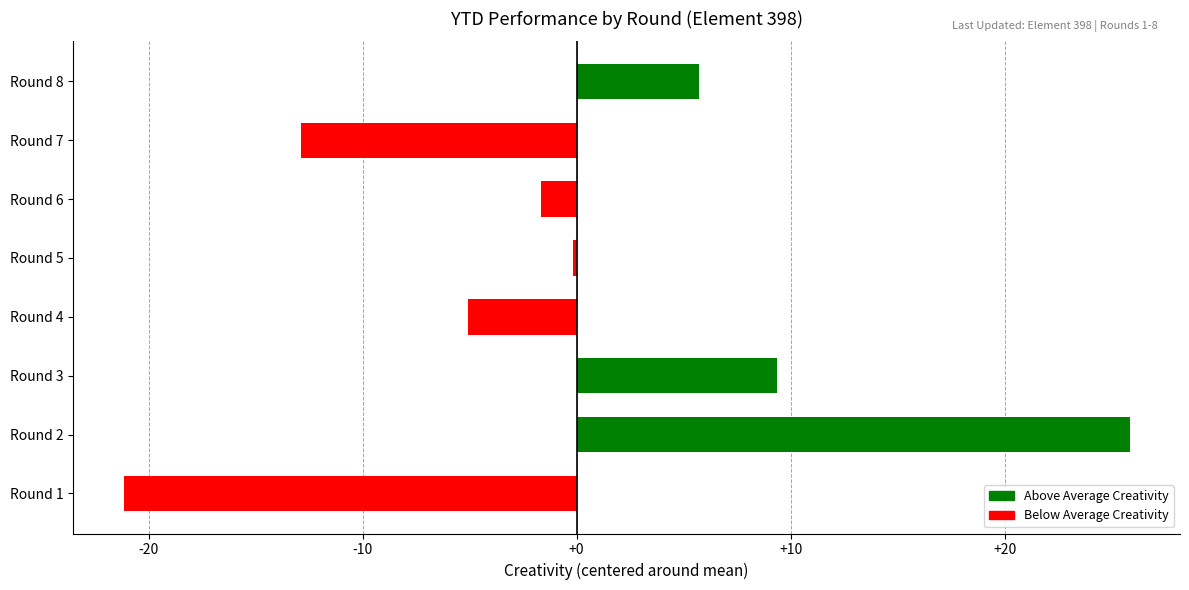

List the labels in order of value, smallest first.

Round 1, Round 7, Round 4, Round 6, Round 5, Round 8, Round 3, Round 2